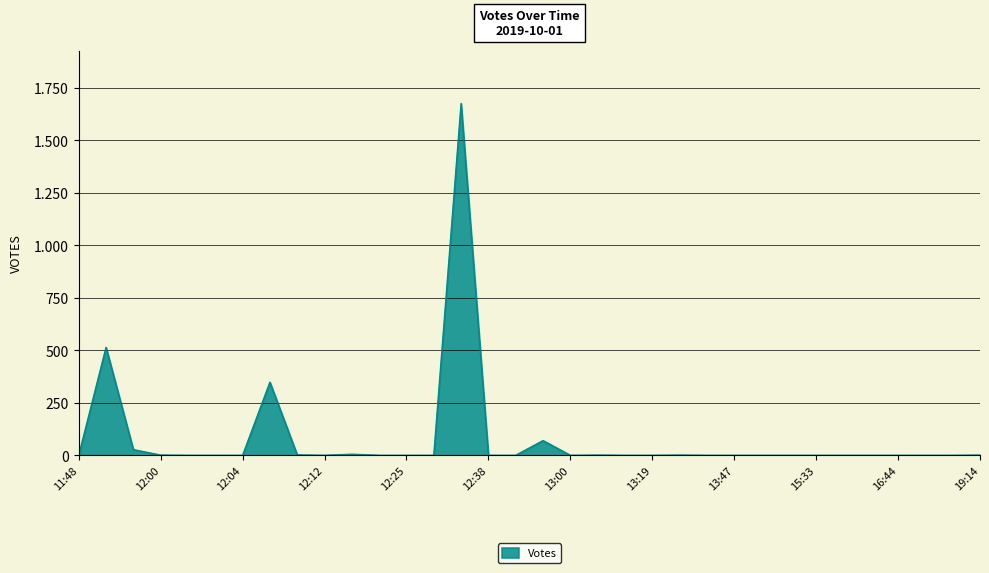

Does the chart display data point markers on the line(s)?

No